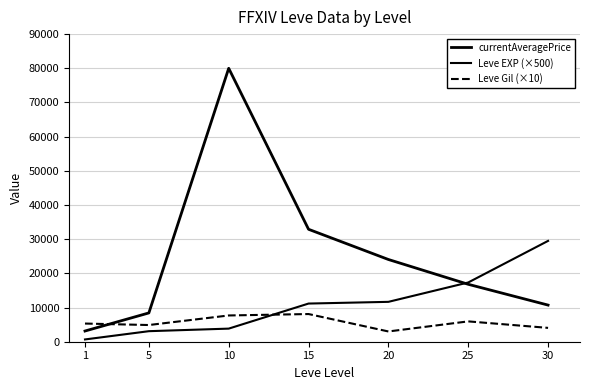

Is the value of currentAveragePrice at 30 greater than the value of Leve EXP (×500) at 20?

No